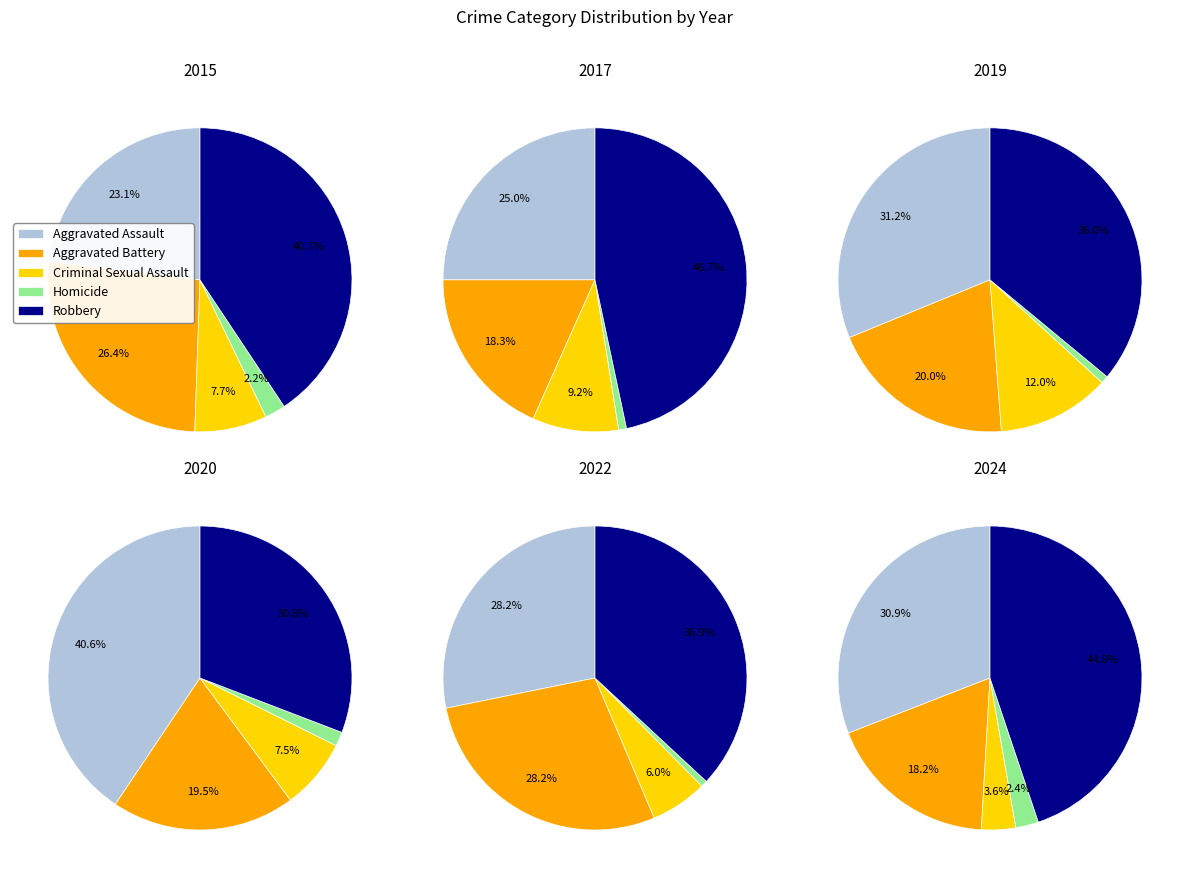

Which series changed the most between 3 and 8?

Aggravated Battery